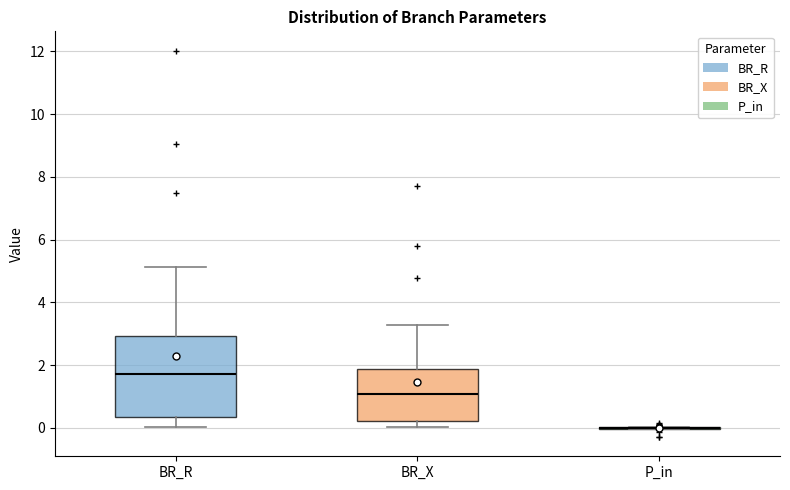

Comparing the boxes themselves (not the whiskers), which one is the tallest?

BR_R